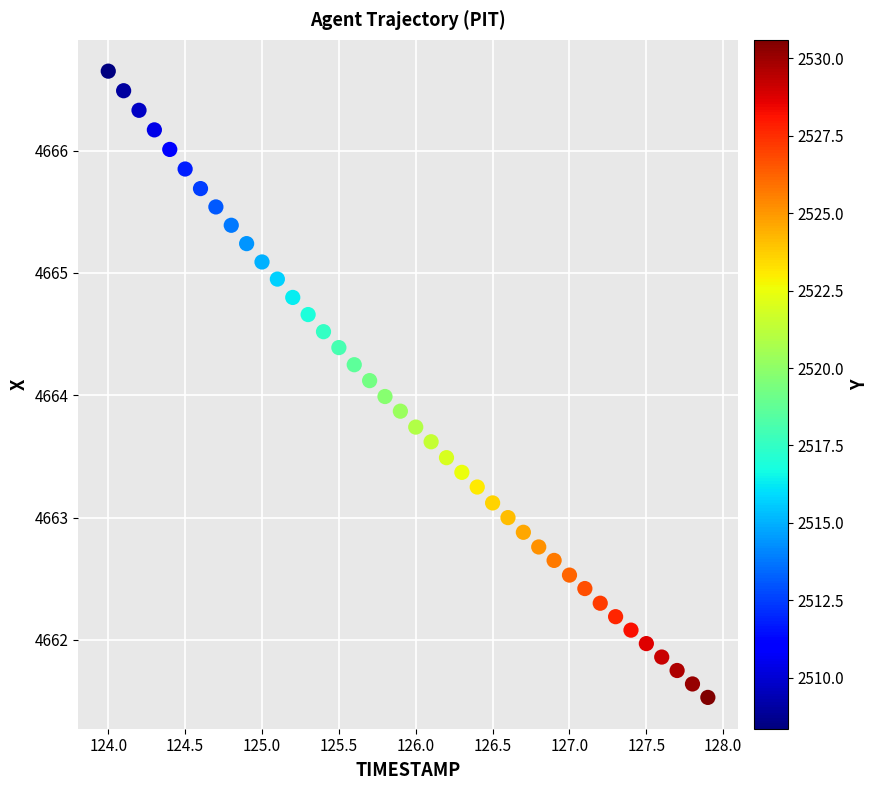

What is the range of X values (max minus min)?

3.9